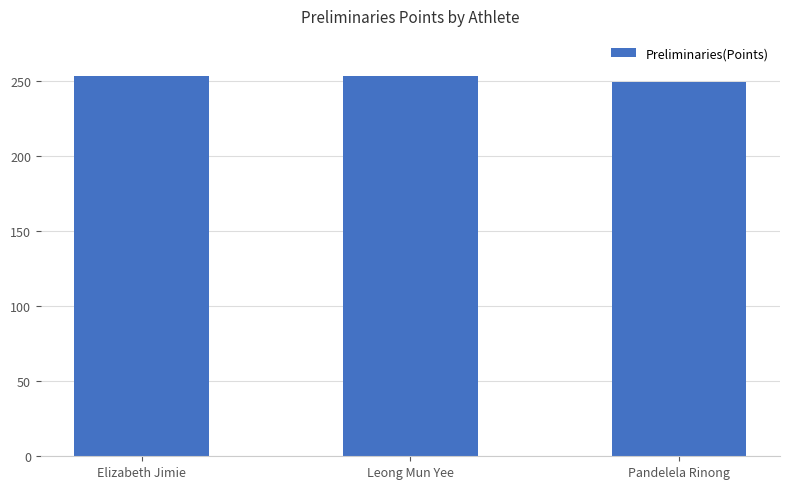

What position from the right is Leong Mun Yee?

2